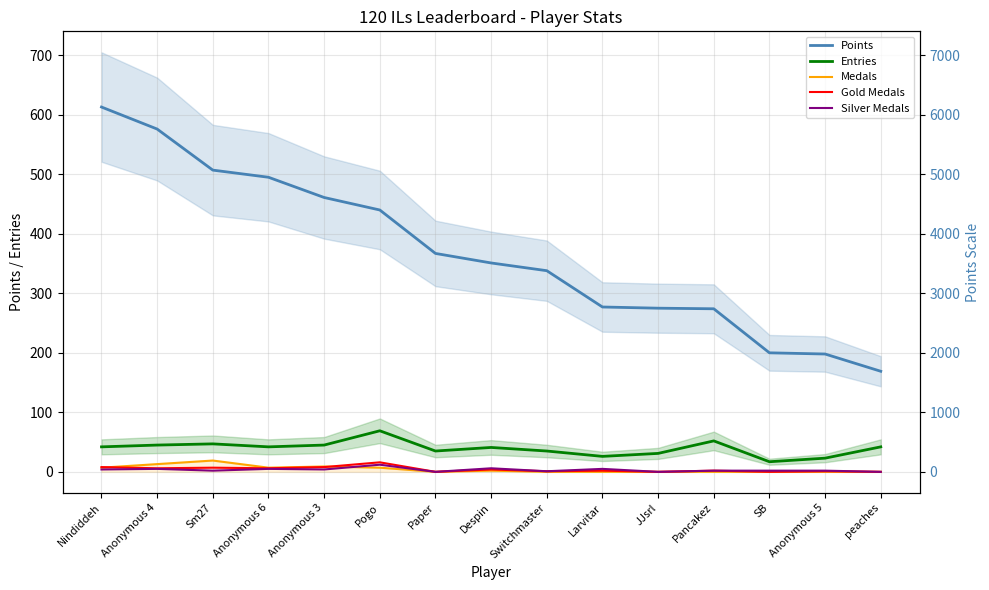

At which label does Points first exceed 351?

Nindiddeh